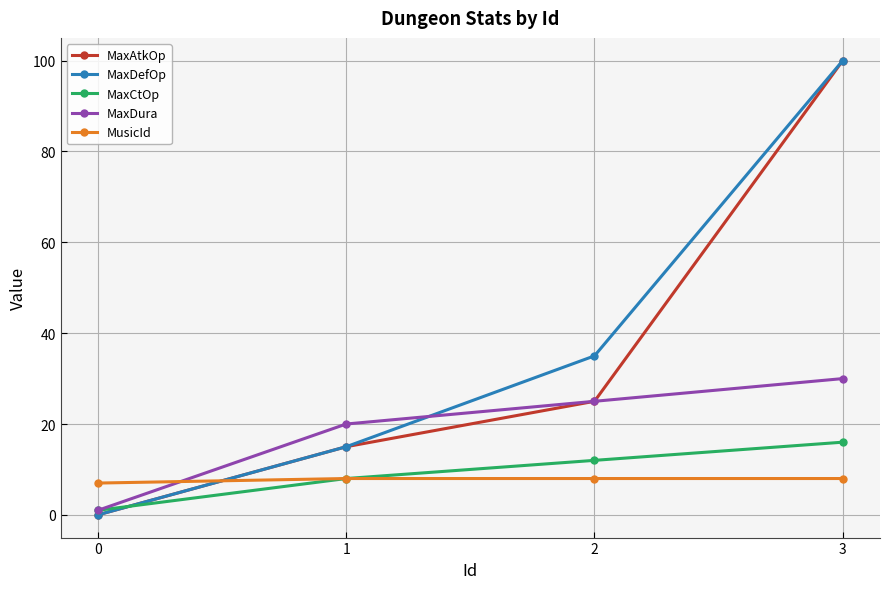

Which series ends up on top after the final intersection of MaxDefOp and MaxCtOp?

MaxDefOp